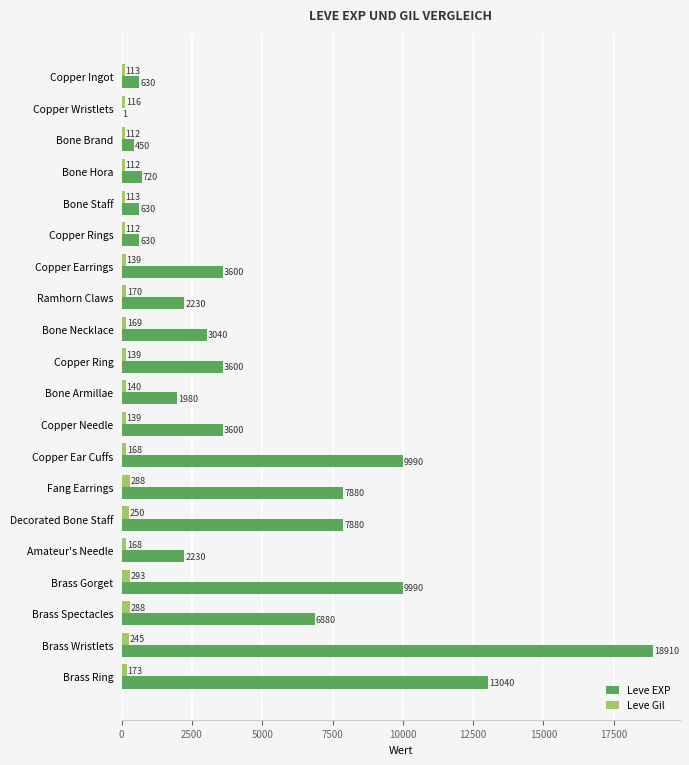

Between Copper Earrings and Brass Wristlets, which series saw the biggest shift?

Leve EXP